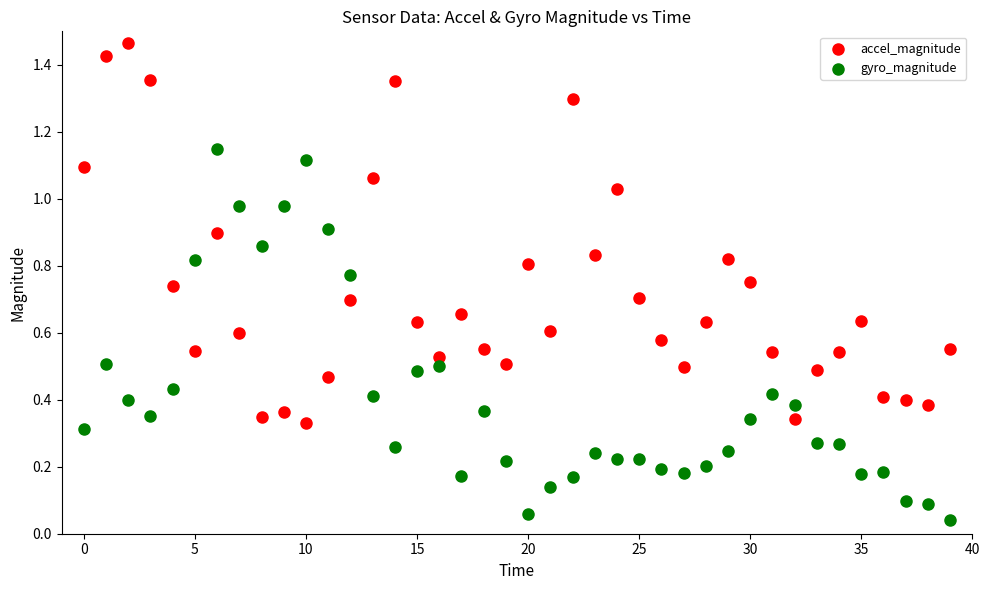

Which series contains the lowest Y value?

gyro_magnitude